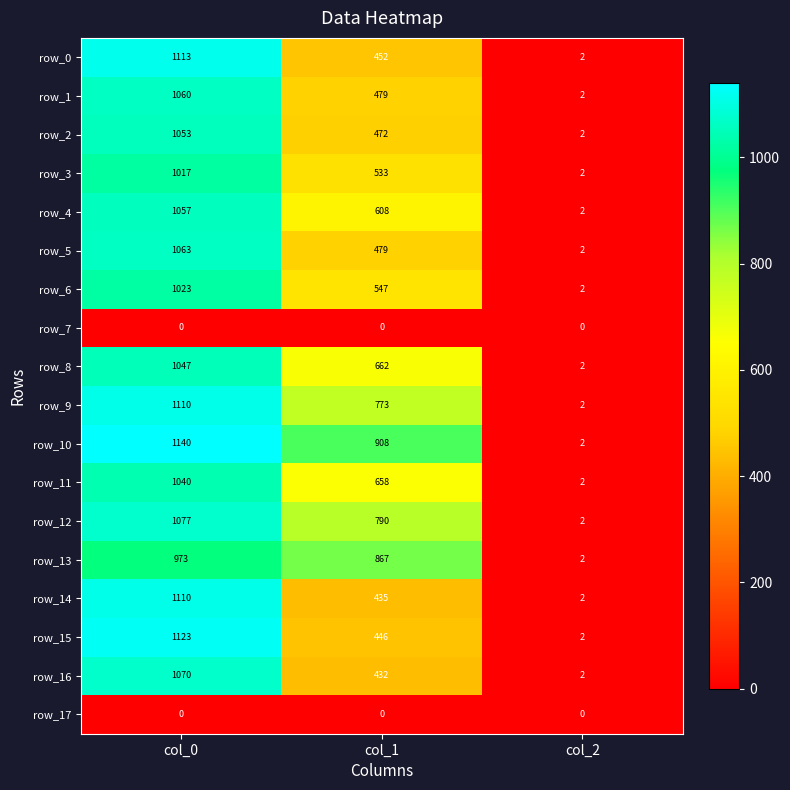

What is the maximum value for row_16?

1070